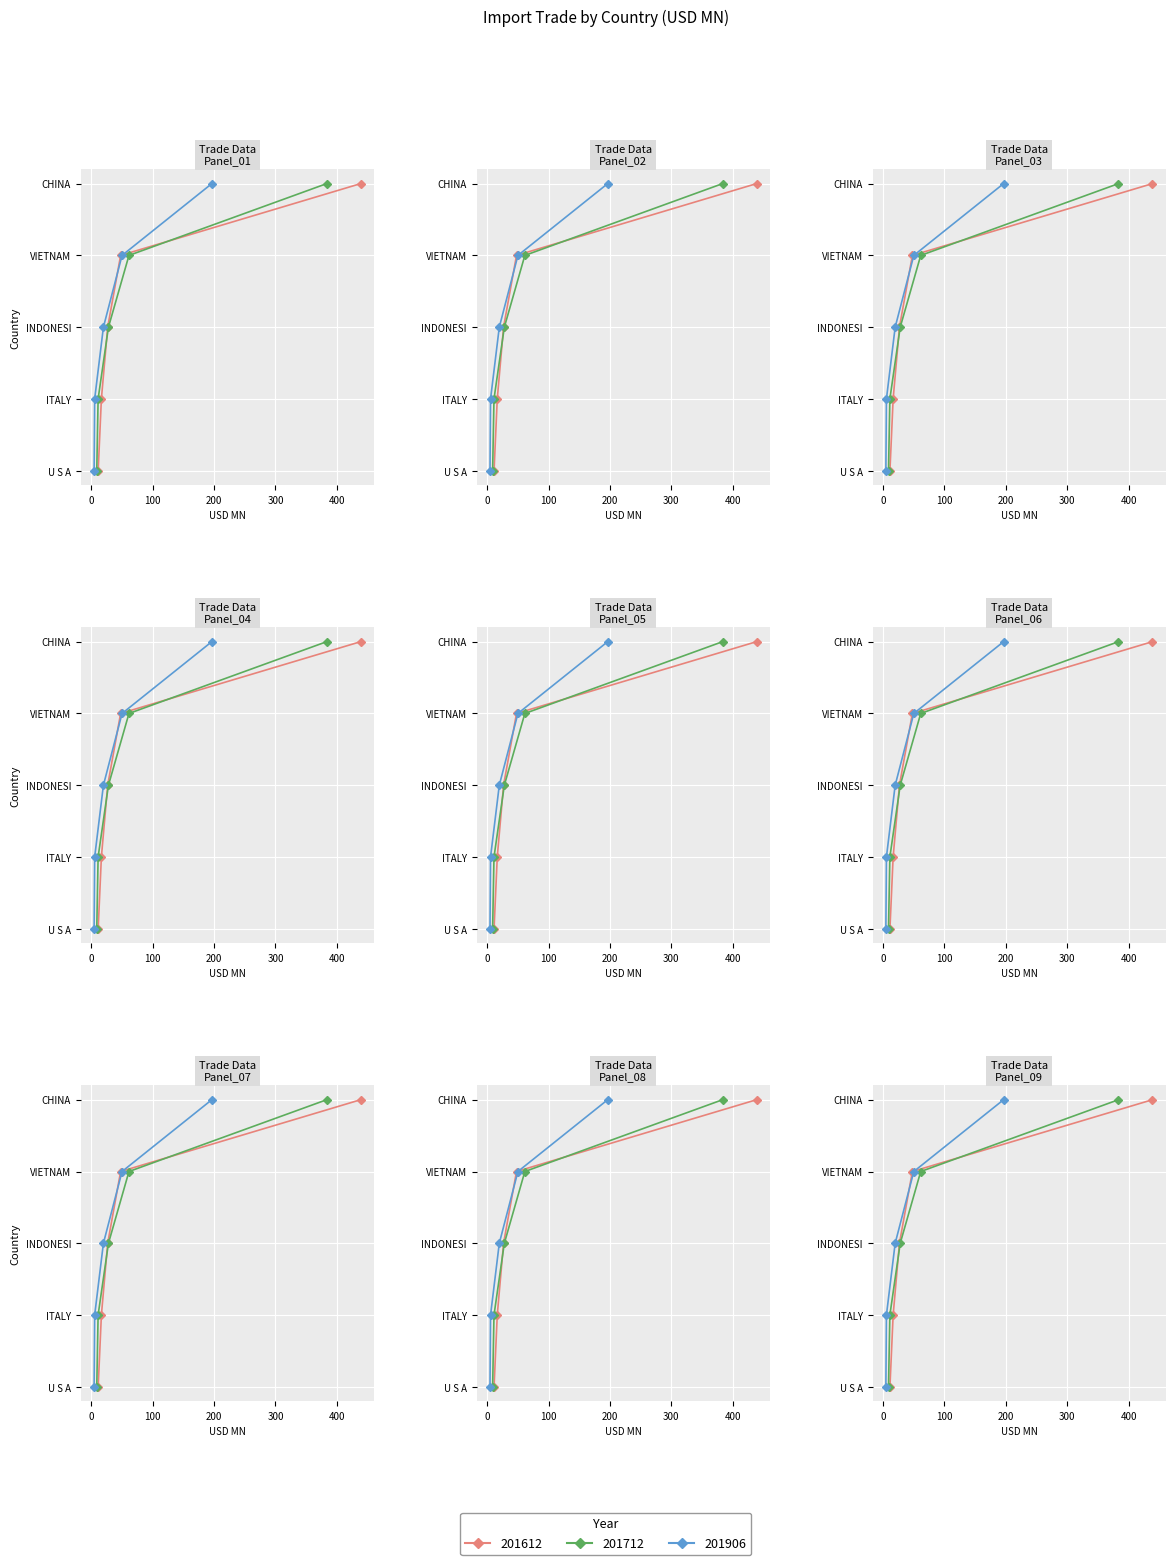

How many categories are shown in the chart?

5